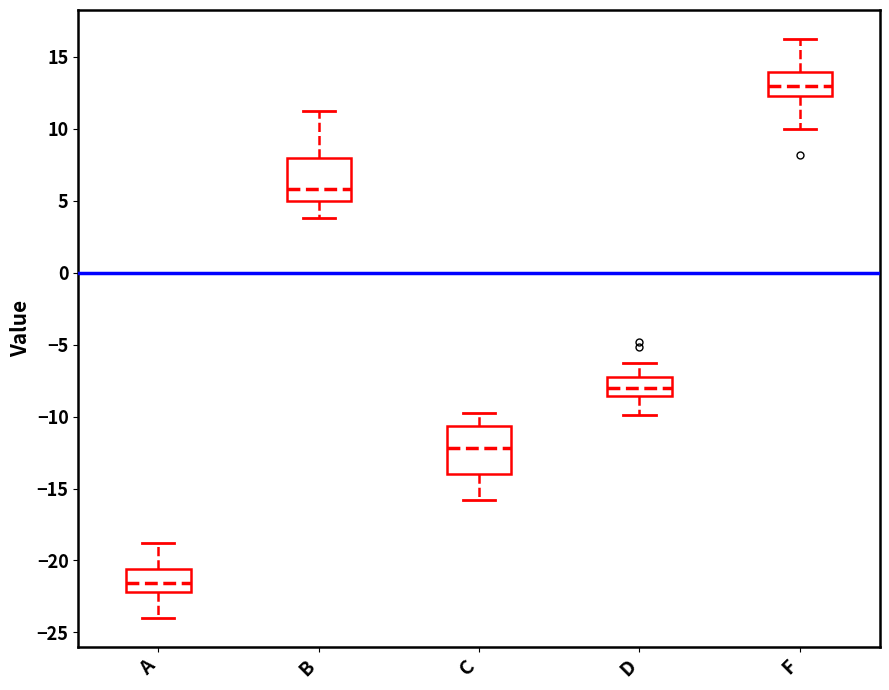

Which box's median line is the highest?

F